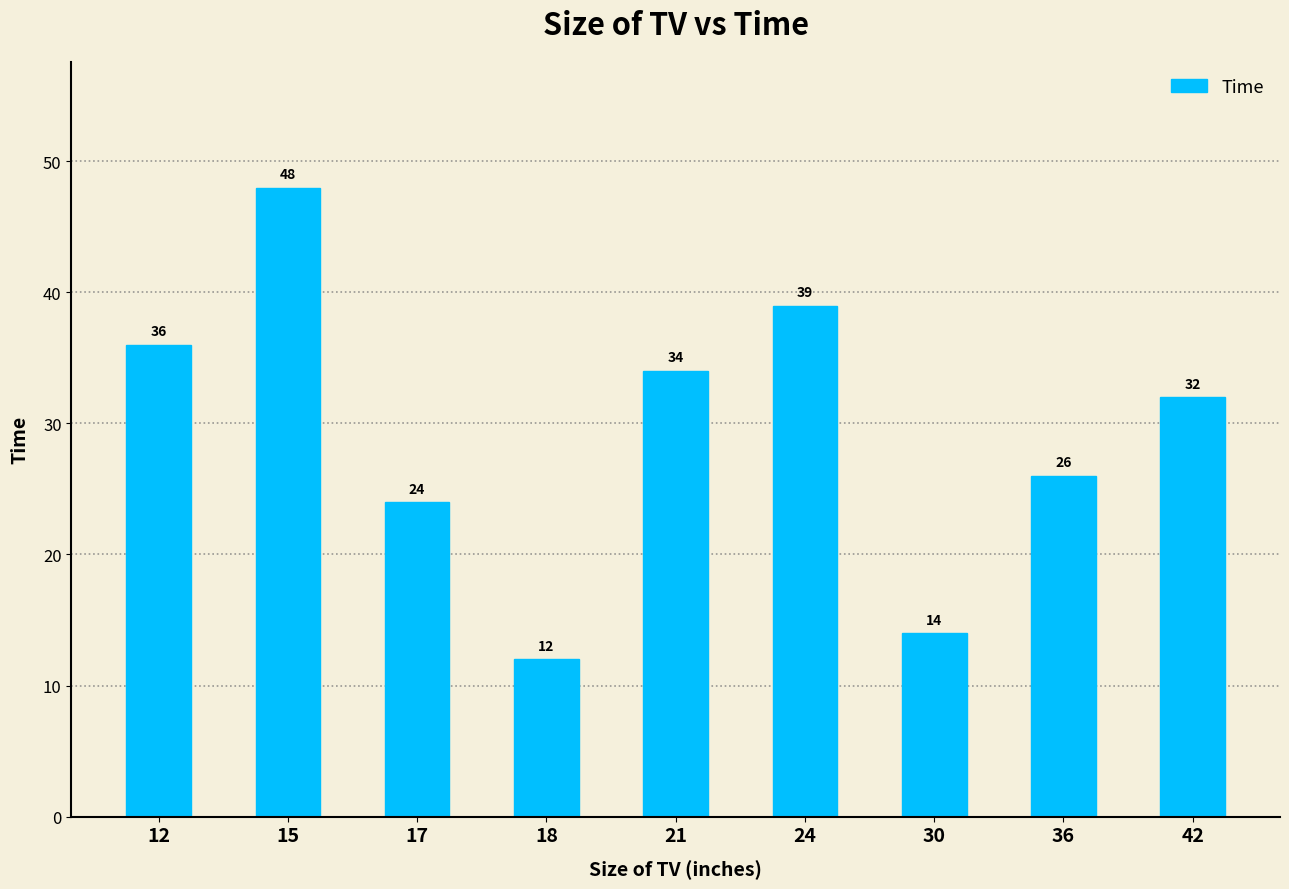

Count the number of data series in this chart.

1